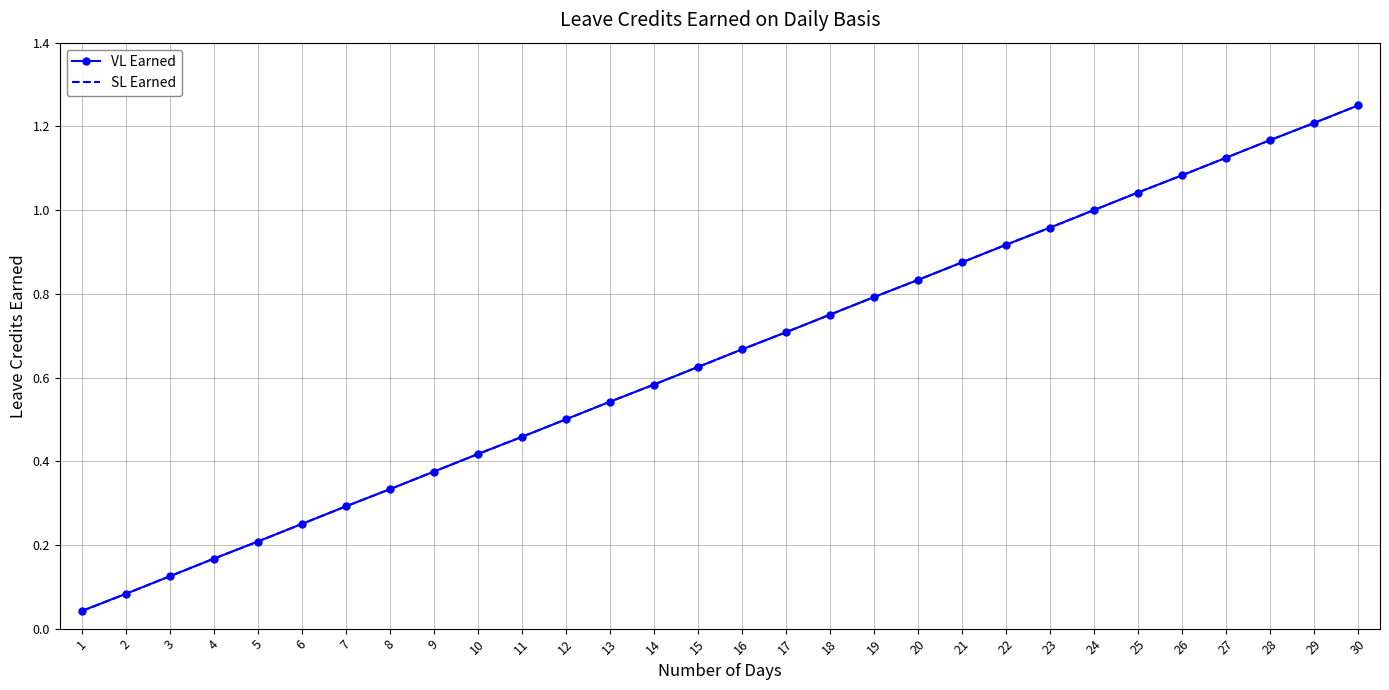

Which series has the largest range (max minus min)?

VL Earned